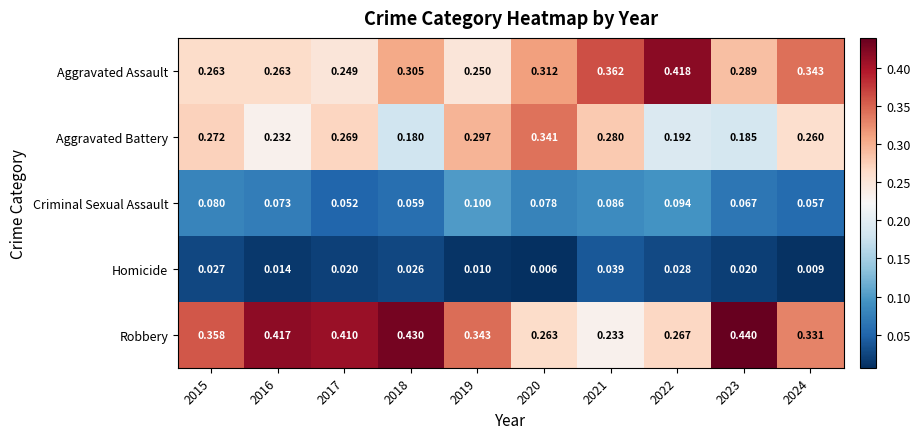

Which series has the largest range (max minus min)?

Robbery